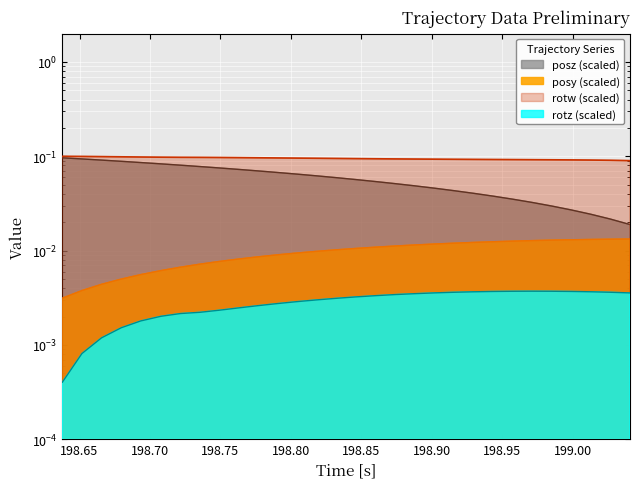

Which category has the lowest value in the rotw series?

199.0408